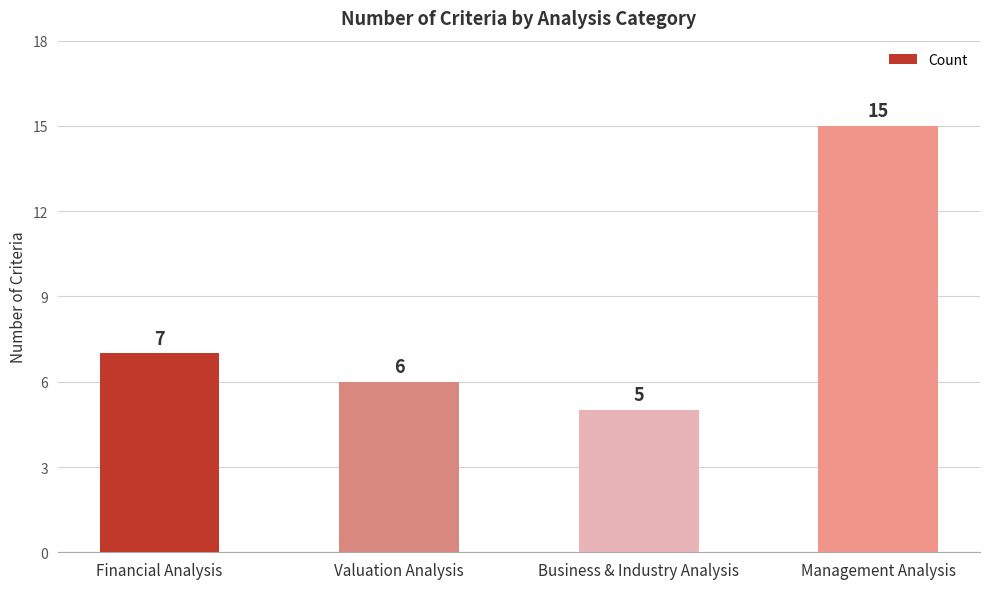

True or false: the data shows 22 at Management Analysis.

False